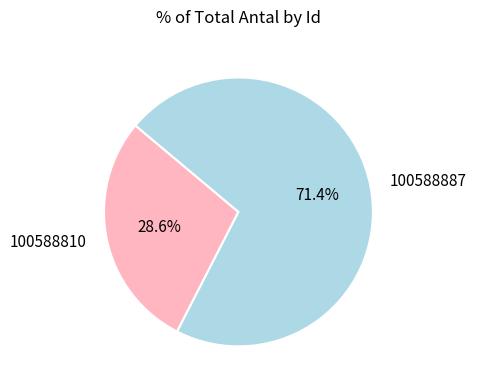

To the nearest percent, what is the combined percentage of 100588887 and 100588810?

100%